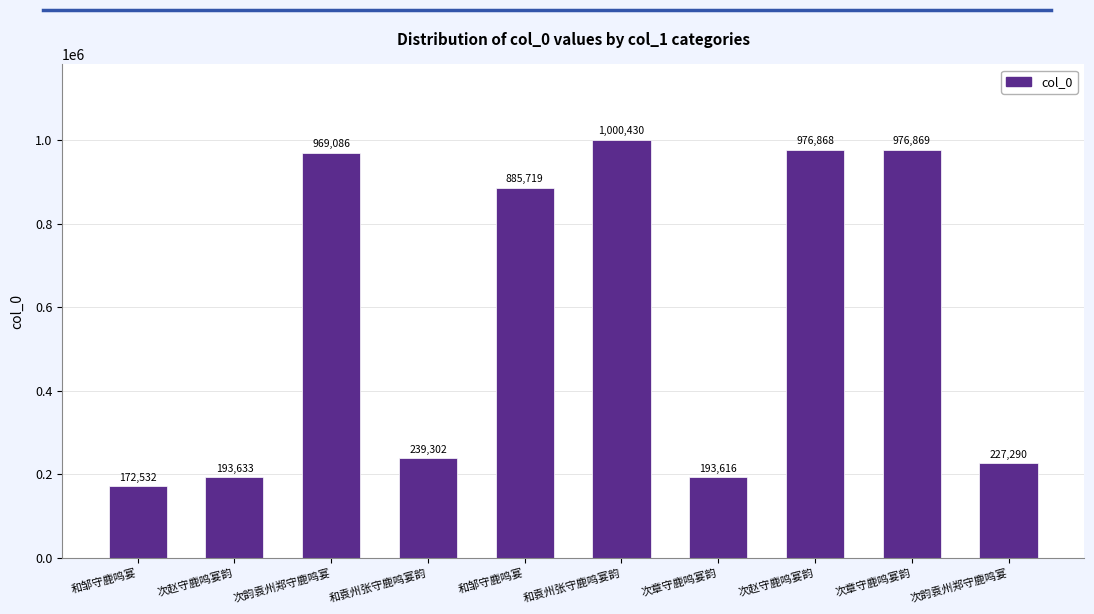

What is the difference between the values at 和袁州张守鹿鸣宴韵 and 次章守鹿鸣宴韵?

737567